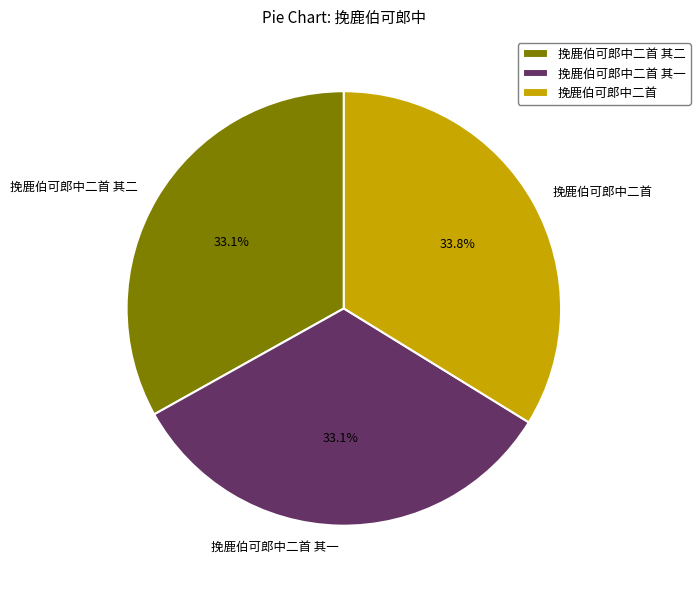

True or false: 挽鹿伯可郎中二首 其一 accounts for 39% of the total.

False